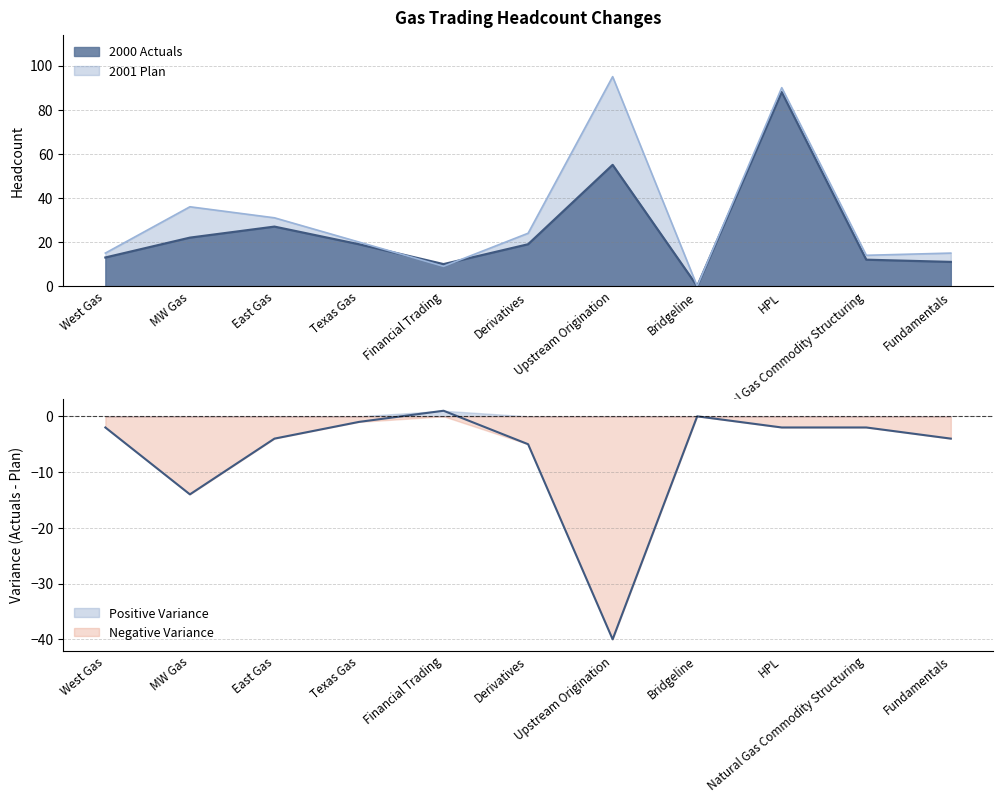

At which category does 2000 Actuals reach its first local peak?

East Gas